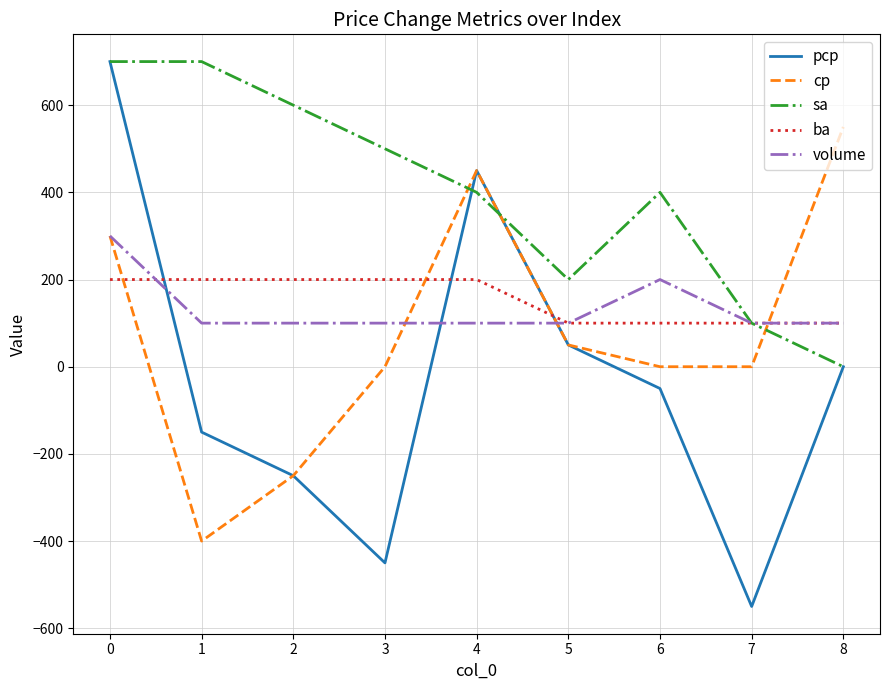

Between 0 and 6, which series saw the biggest shift?

pcp